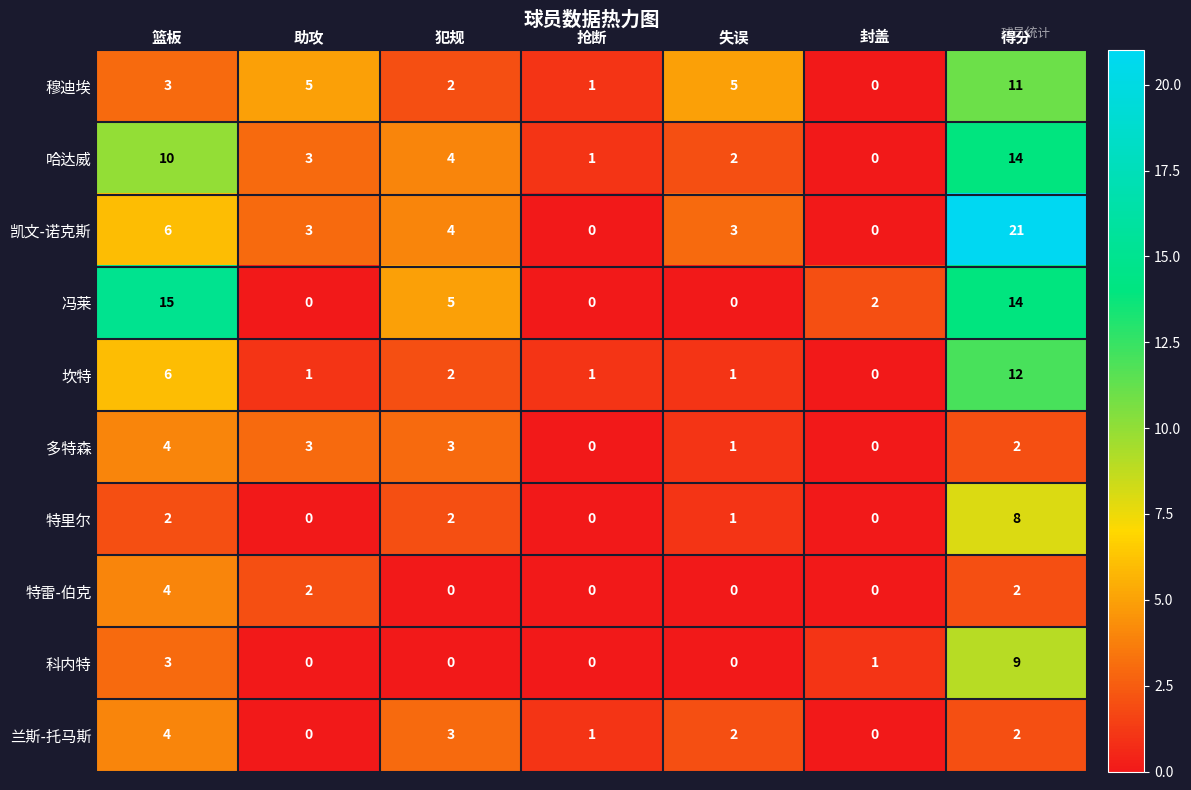

Which category has the highest value across all series?

得分